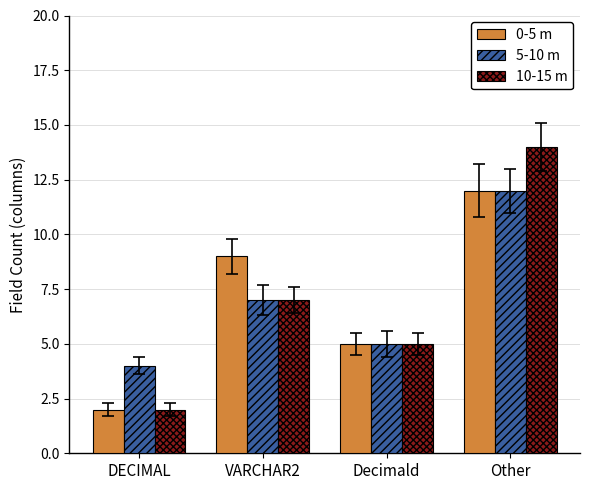

What is the difference between the maximum and minimum values in the 5-10 m series?

8